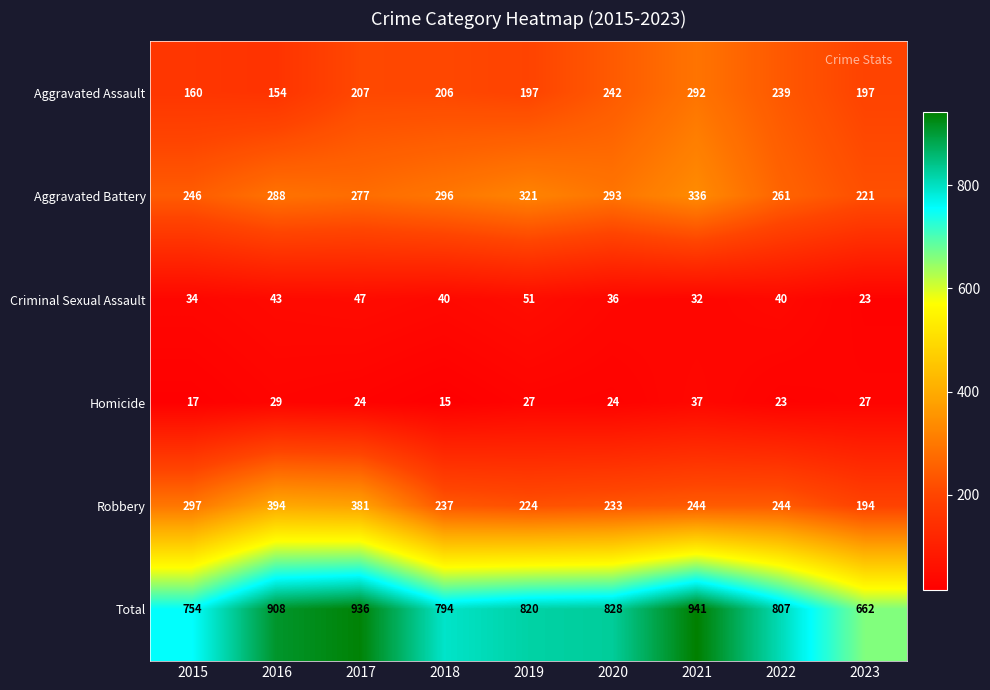

What is the difference between the highest and lowest values at 2016?

879